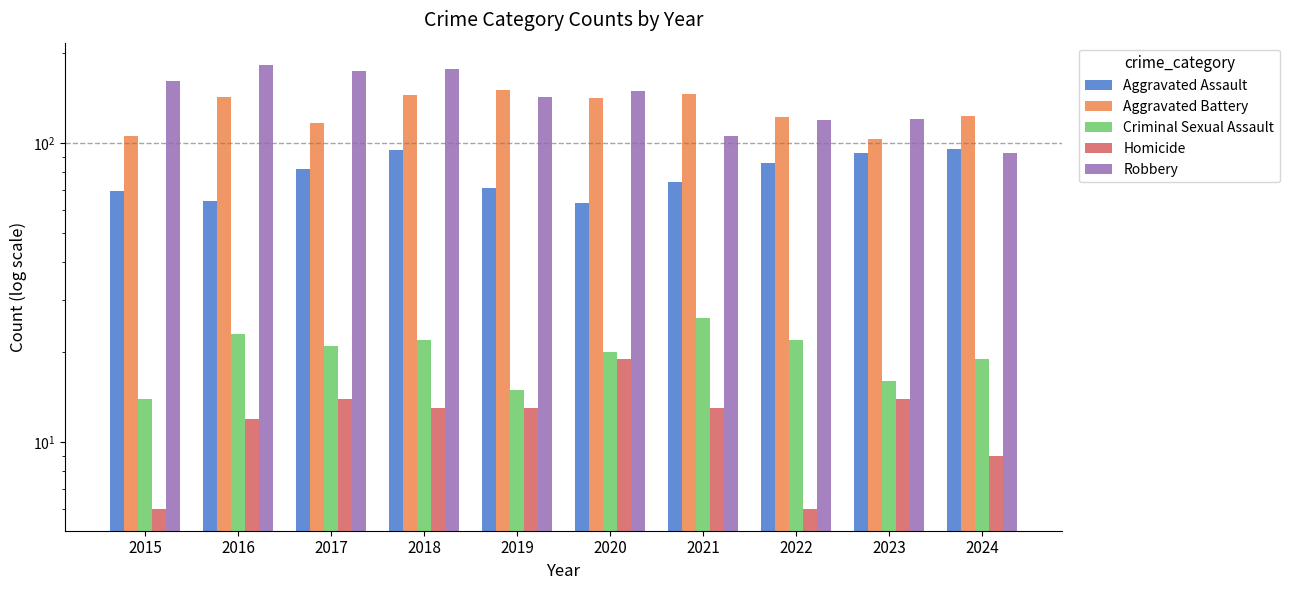

Which series has the largest range (max minus min)?

Robbery